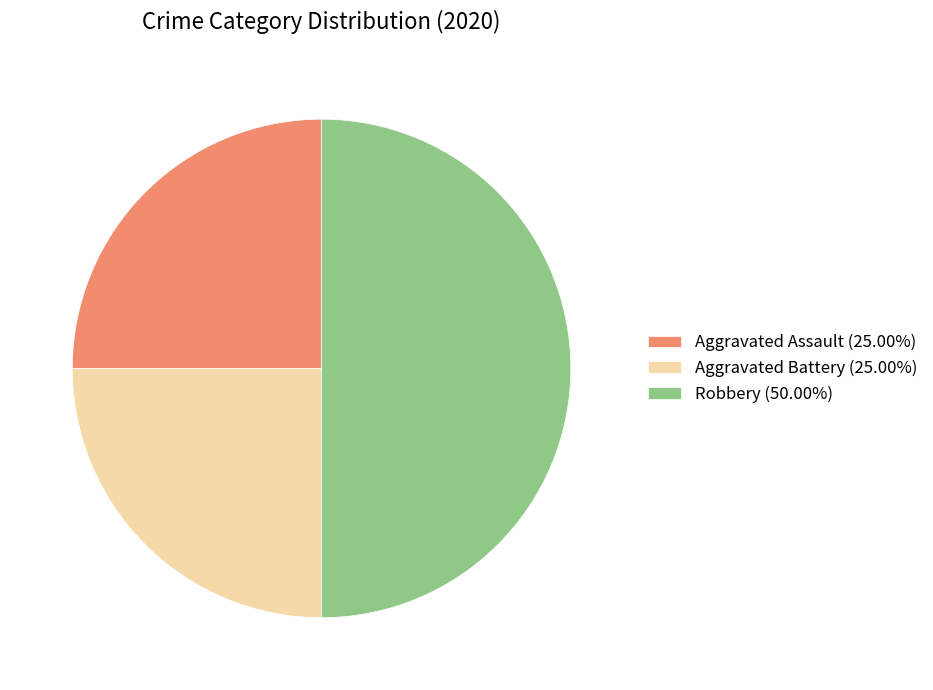

Is Aggravated Assault (25.00%) the majority of the pie?

No